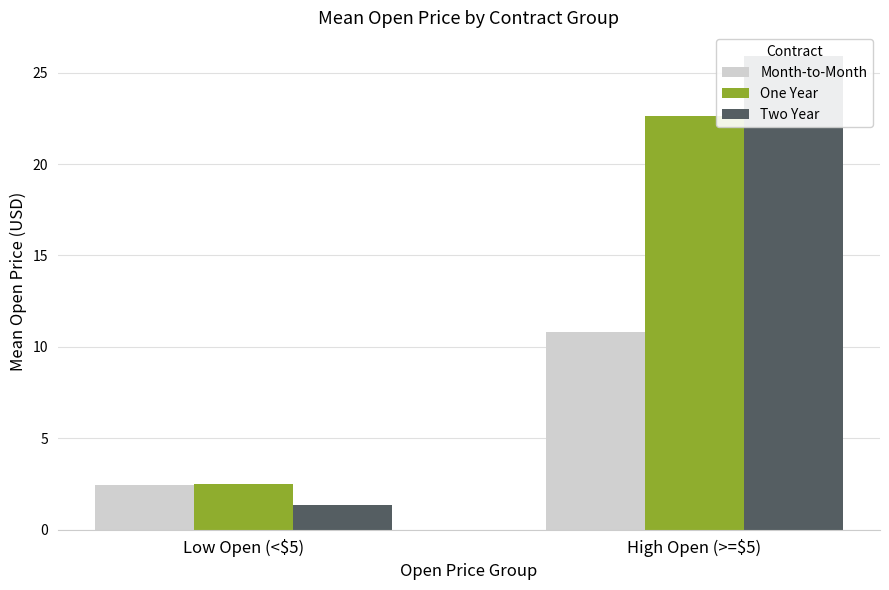

Which series has the largest total across all categories?

Two Year